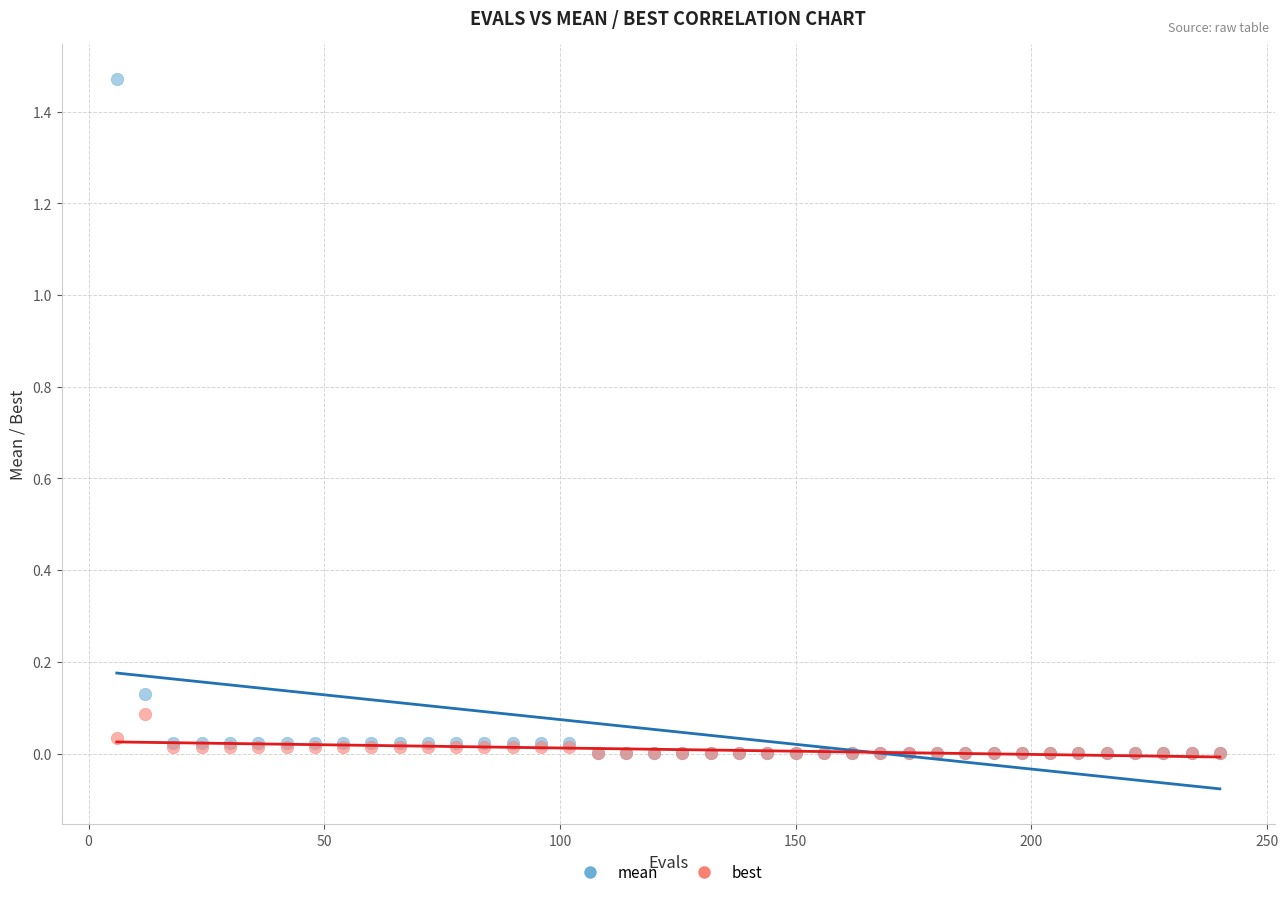

What are all the series names shown in the legend?

mean, best